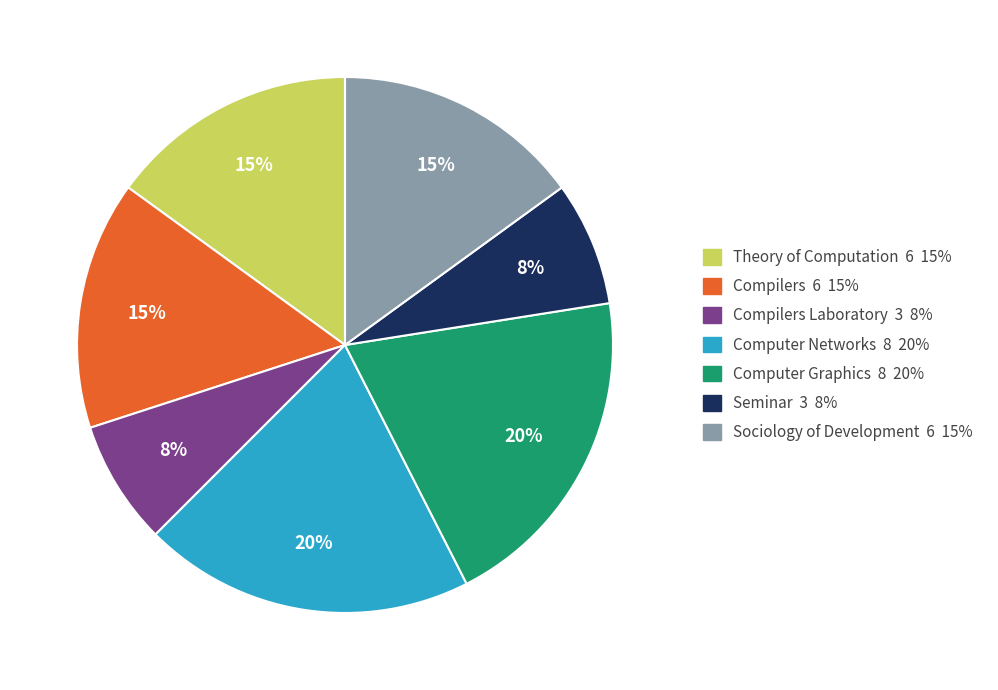

To the nearest percent, what is the average slice percentage?

14%